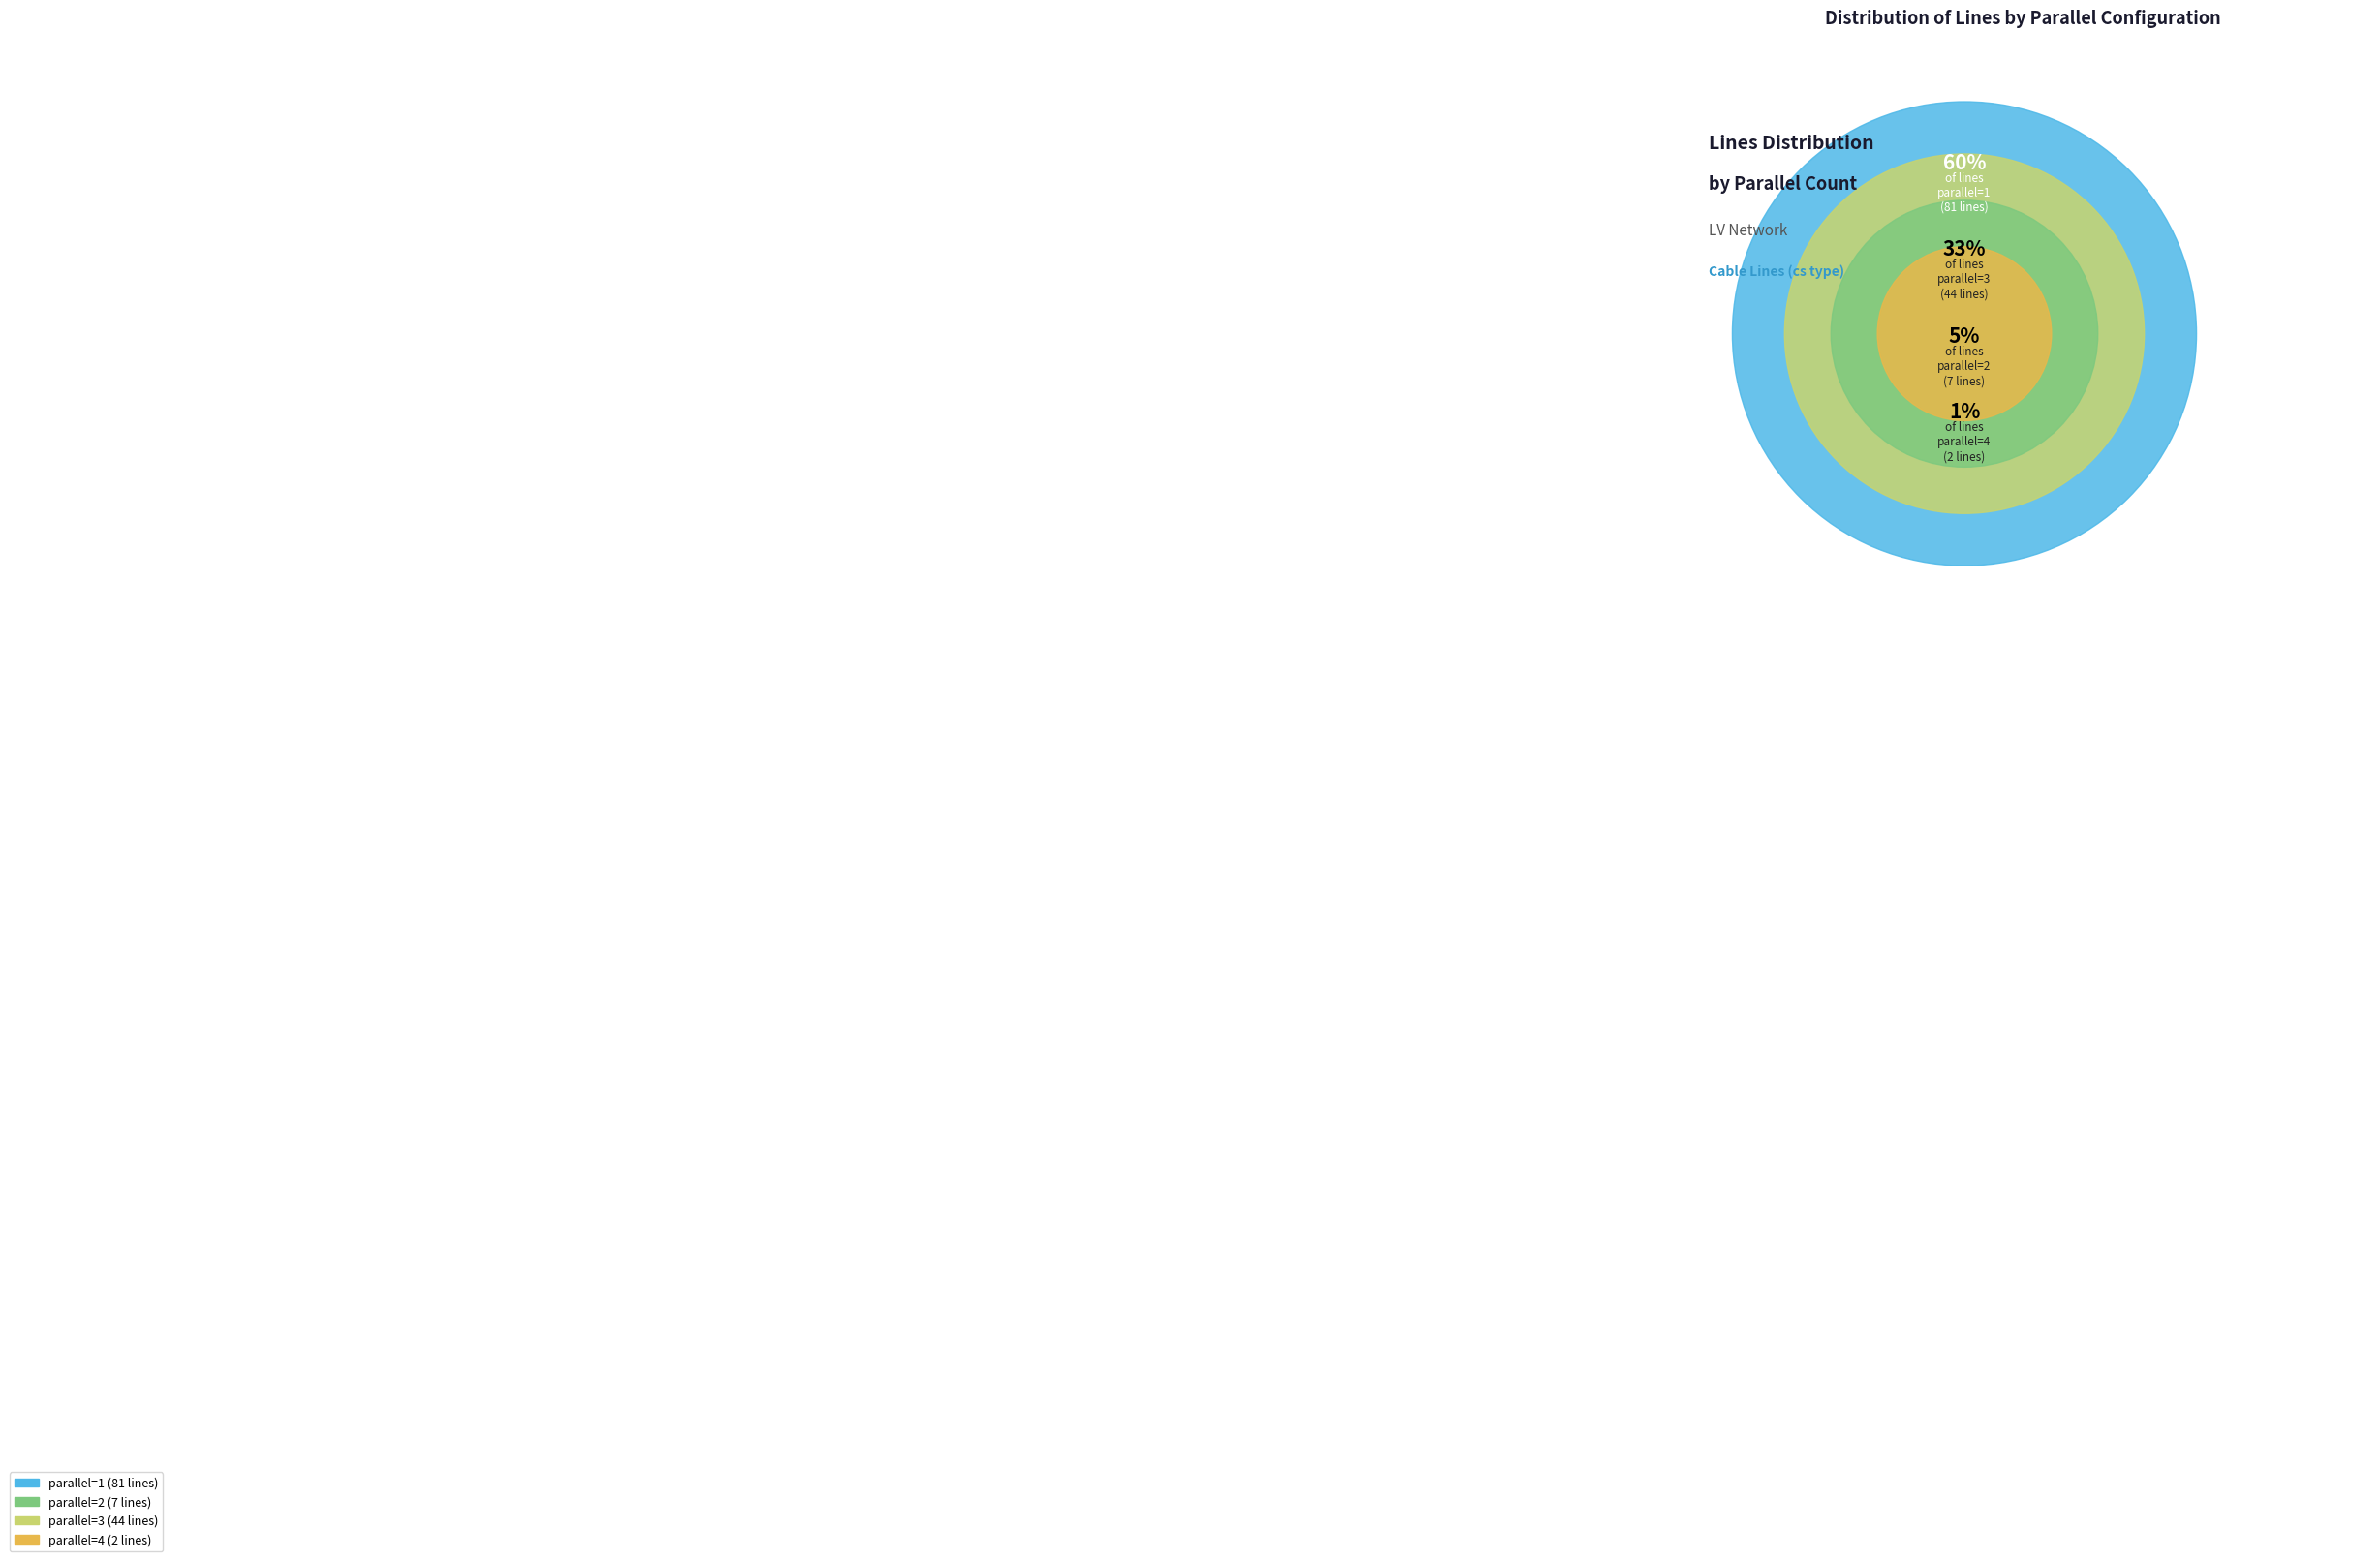

How many slices are in this pie chart?

4